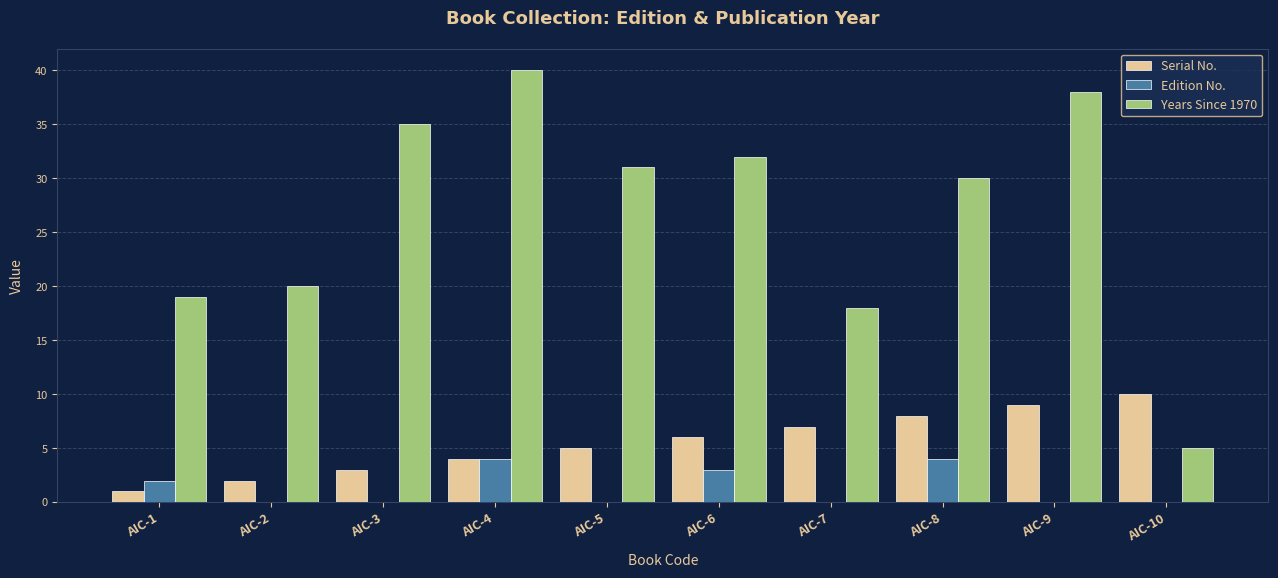

Reading left to right, what are all the values shown in this chart?

Serial No.: AIC-1=1	AIC-2=2	AIC-3=3	AIC-4=4	AIC-5=5	AIC-6=6	AIC-7=7	AIC-8=8	AIC-9=9	AIC-10=10
Edition No.: AIC-1=2	AIC-2=0	AIC-3=0	AIC-4=4	AIC-5=0	AIC-6=3	AIC-7=0	AIC-8=4	AIC-9=0	AIC-10=0
Years Since 1970: AIC-1=19	AIC-2=20	AIC-3=35	AIC-4=40	AIC-5=31	AIC-6=32	AIC-7=18	AIC-8=30	AIC-9=38	AIC-10=5